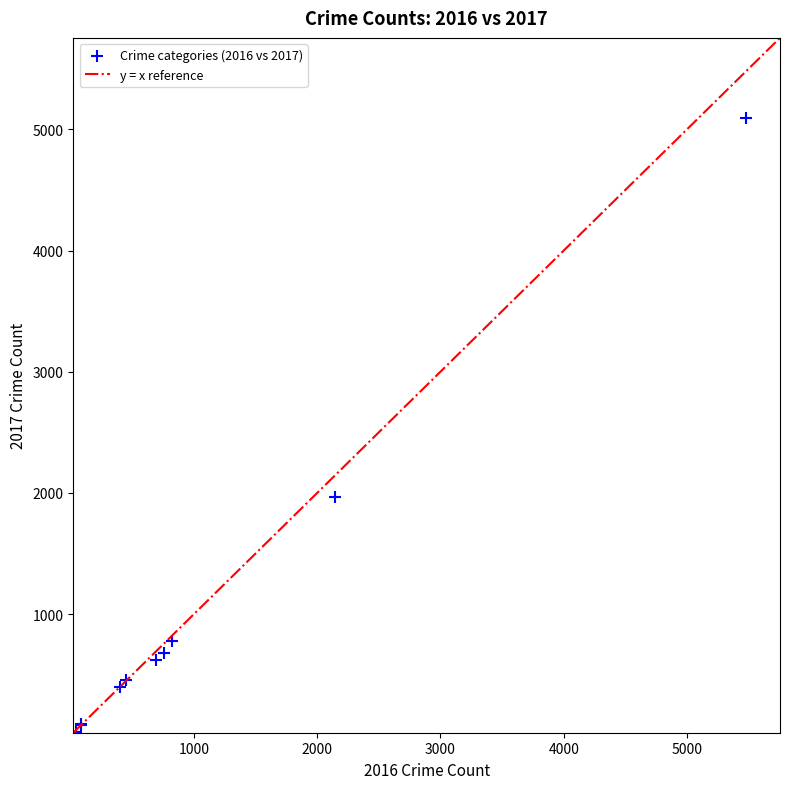

What Y value in the scatter plot is closest to 2559?

1968